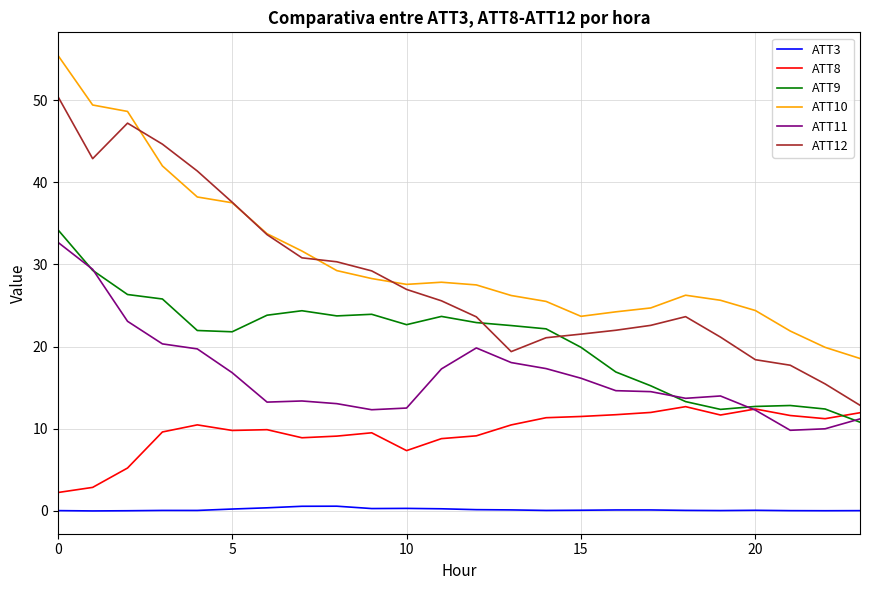

How many lines are shown in the chart?

6